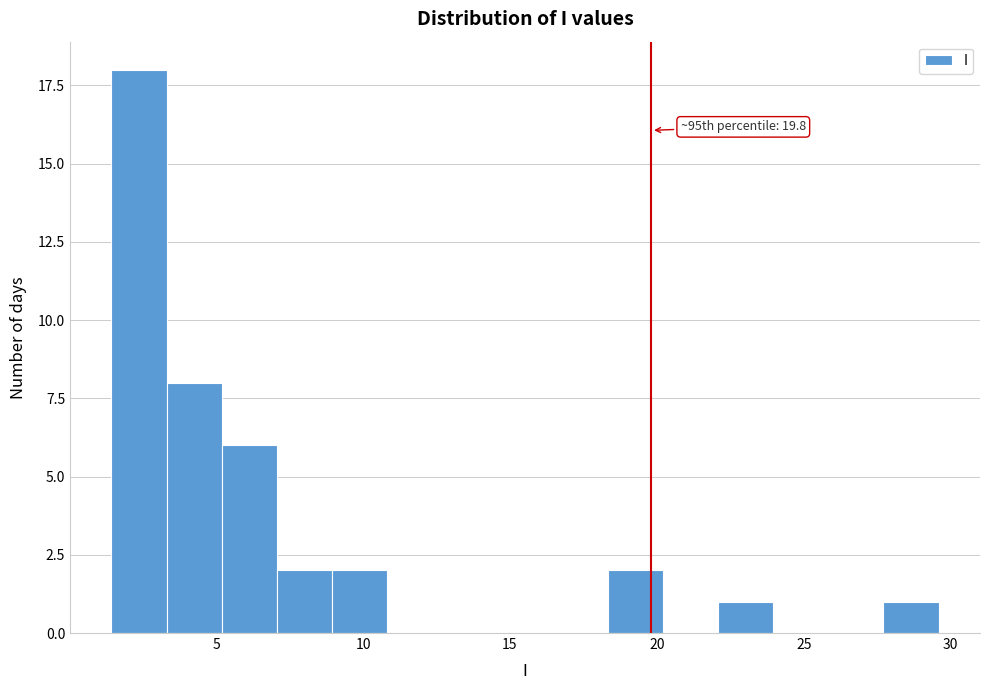

Read against the x-axis, roughly where is the centre of the tallest bar?

2.5